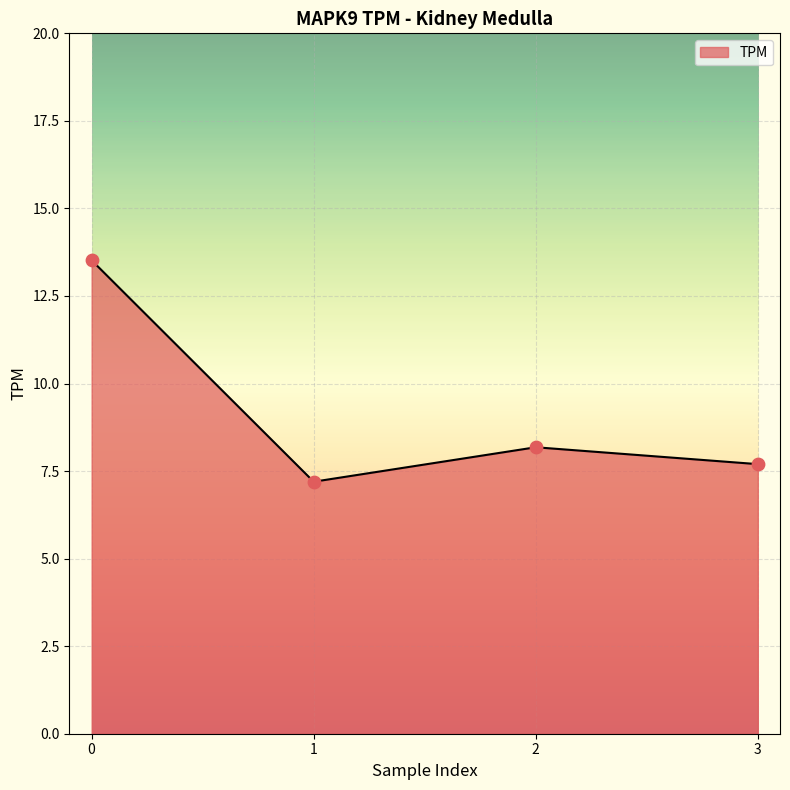

Approximately how many times larger is the value at 2 compared to 1?

1.1